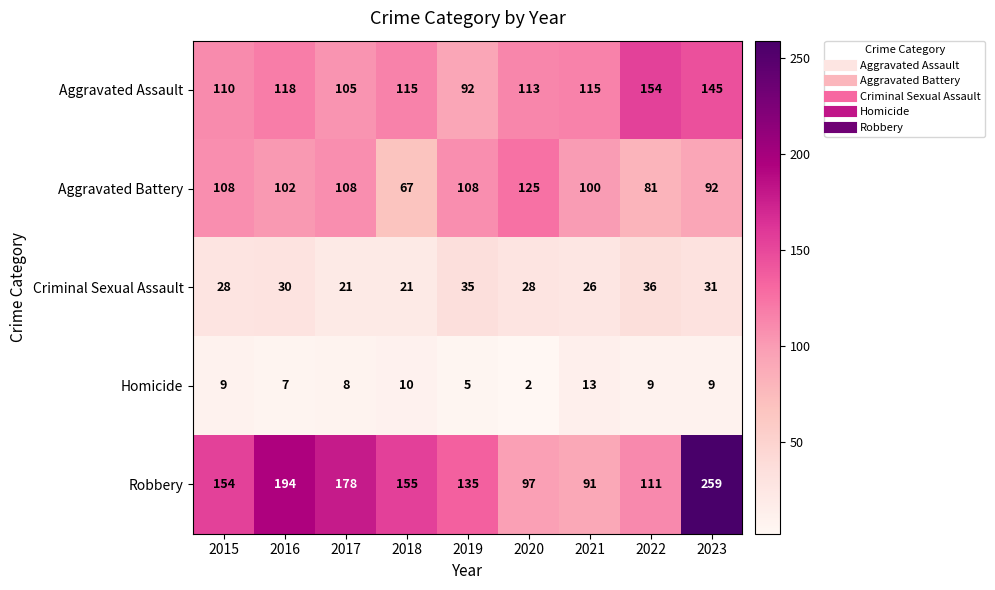

Where is Robbery nearest to the value 175?

2017